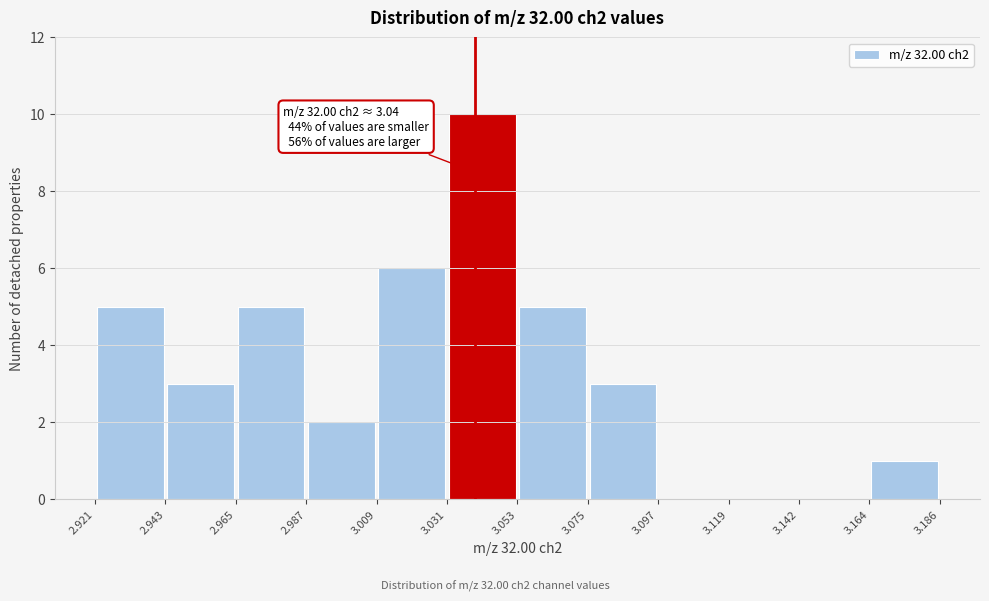

Over which range of the x-axis is the bar tallest?

3.031 to 3.053